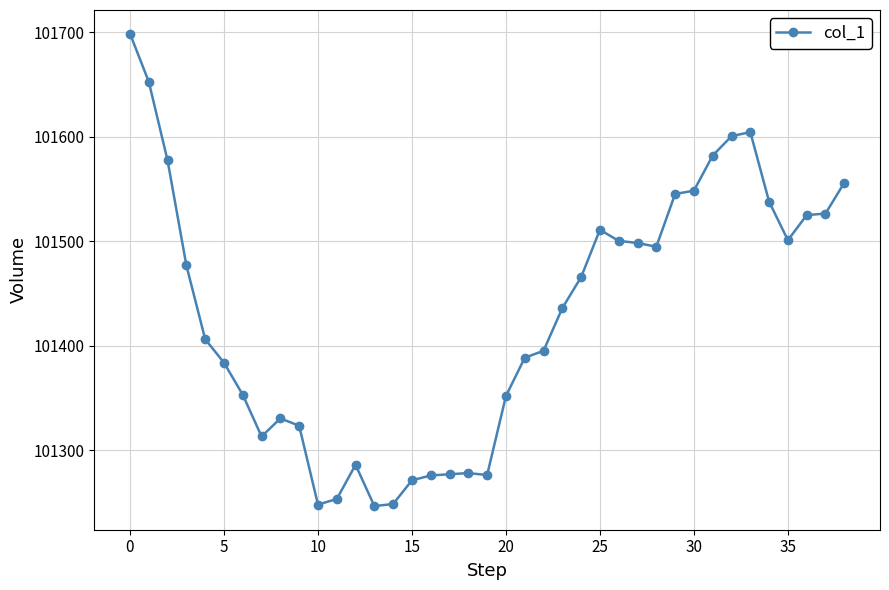

What is the average value?

101429.5